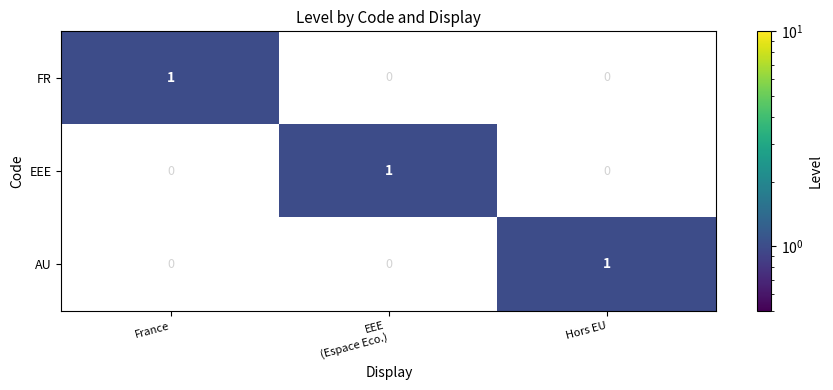

Reading left to right, transcribe all the data shown in this chart.

FR: 1	0	0
EEE: 0	1	0
AU: 0	0	1